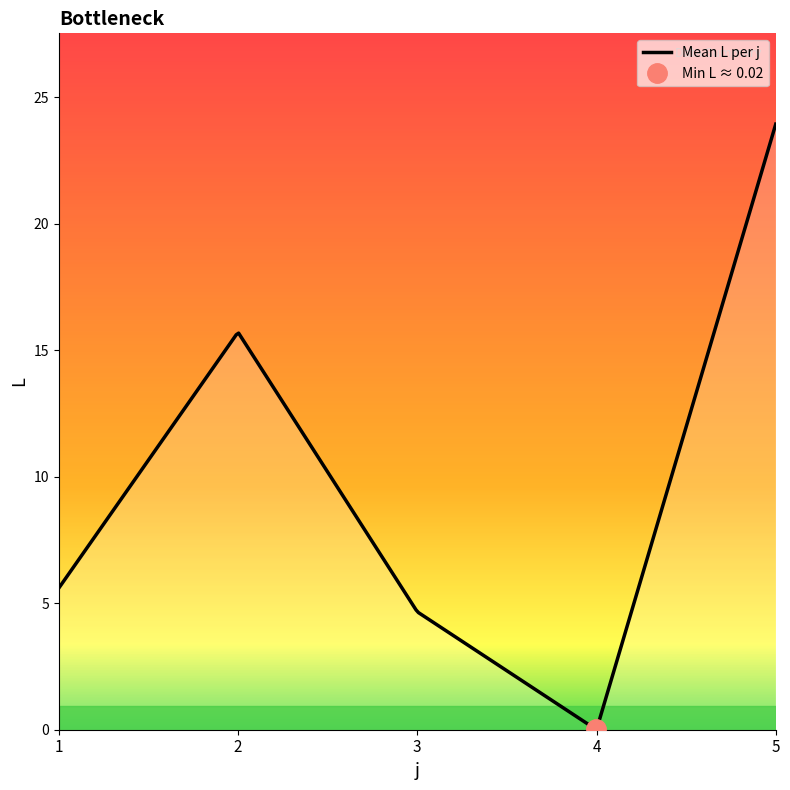

Between 2 and 3, which series saw the biggest shift?

L